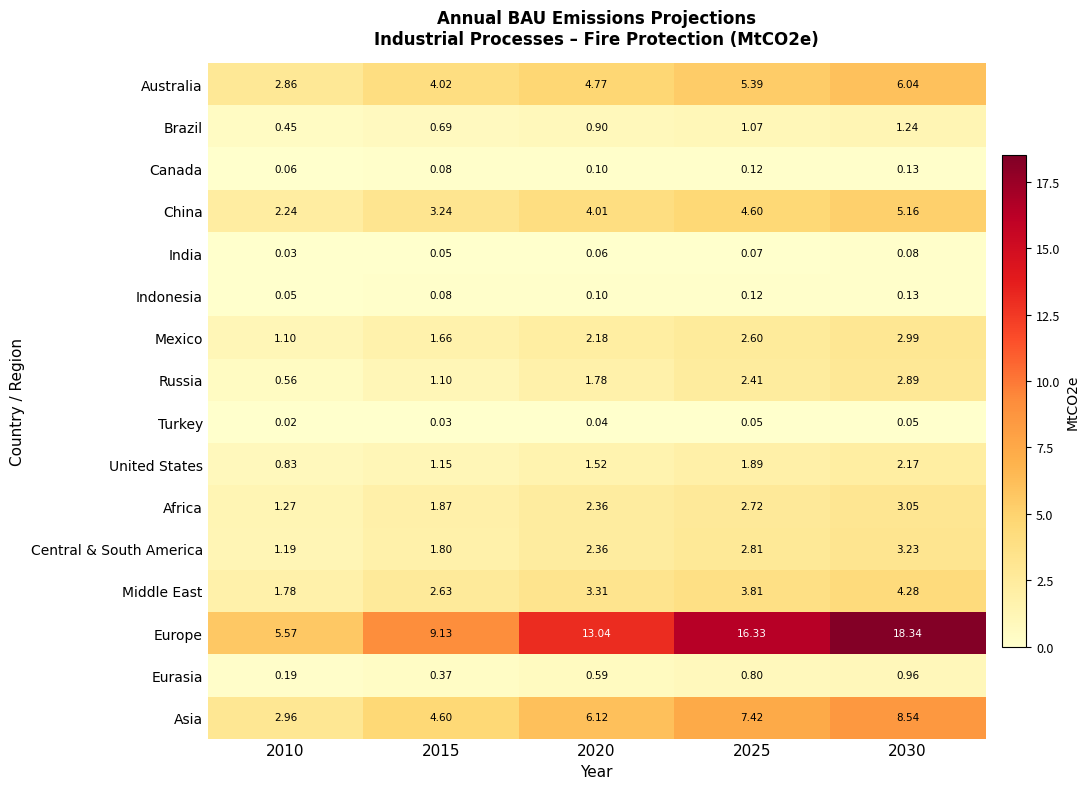

Is the value of China at 2025 greater than the value of Russia at 2025?

Yes